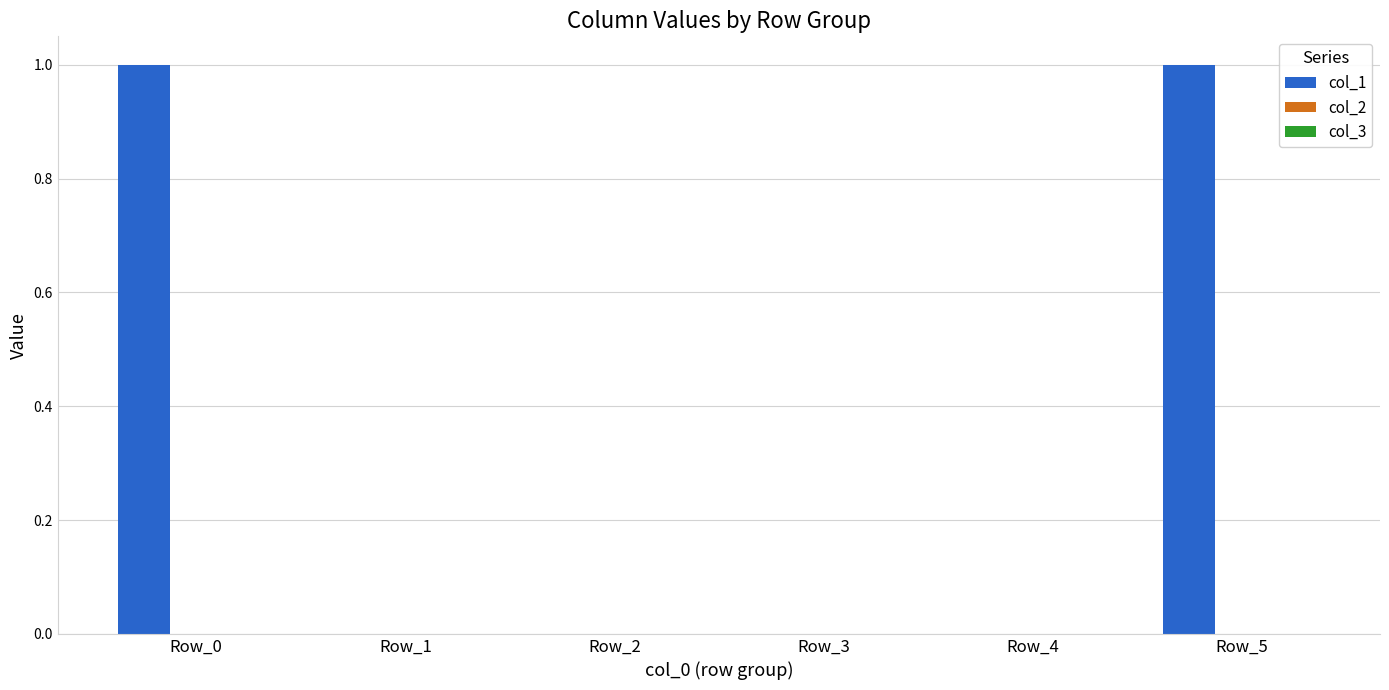

Is it true that the value at Row_5 is 1?

True